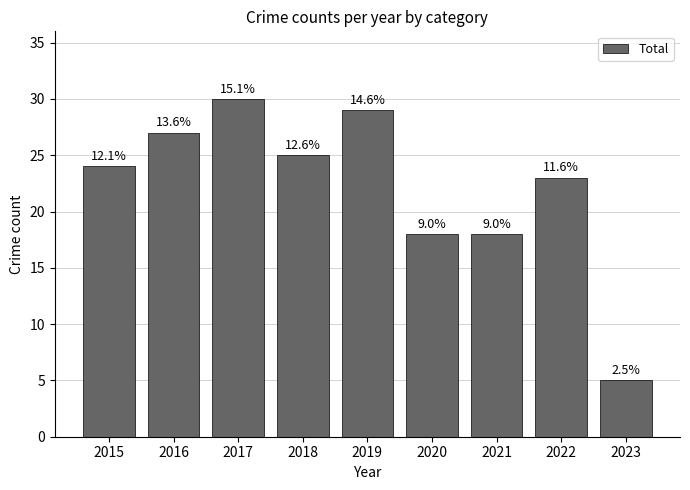

Does the chart contain any negative values?

No